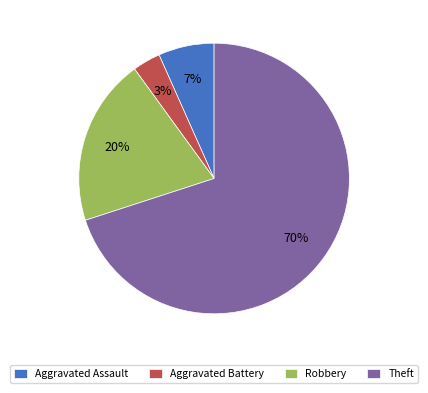

Combined, do Robbery and Aggravated Assault account for over 50%?

No